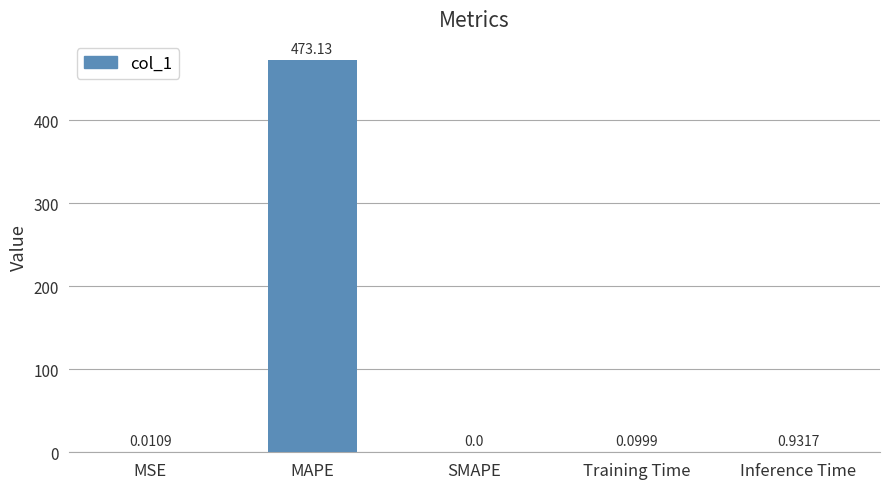

What is the change in value from MSE to Inference Time?

+0.9